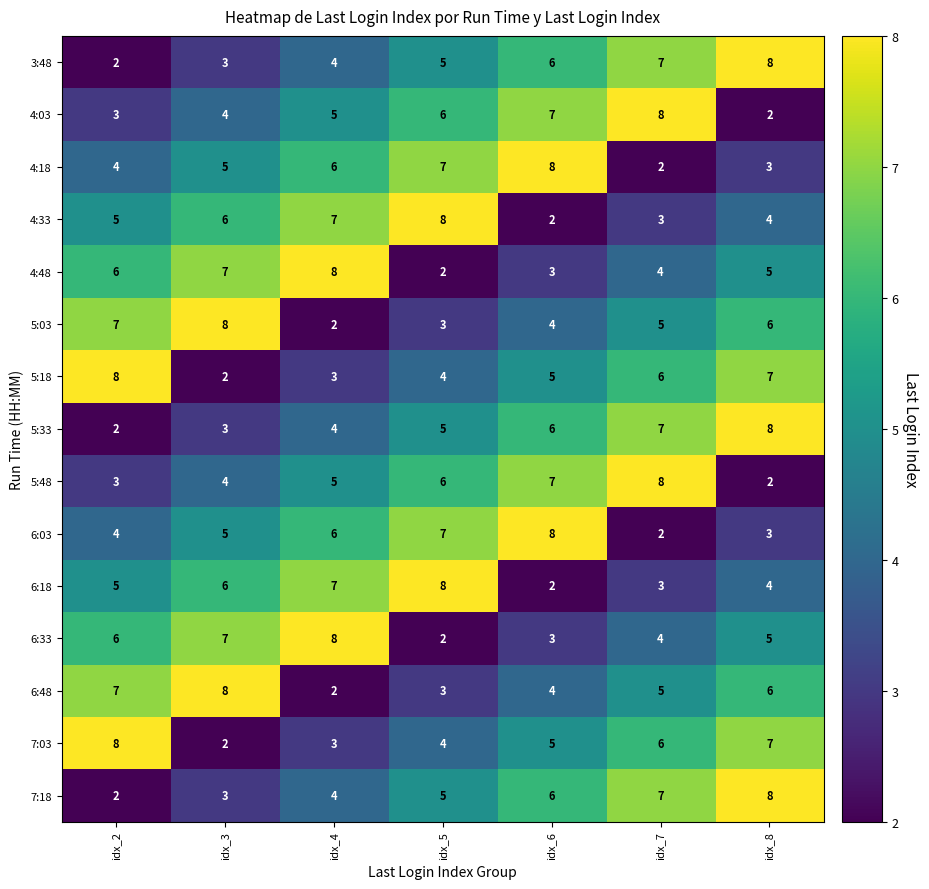

Where is 6:18 nearest to the value 5?

idx_2